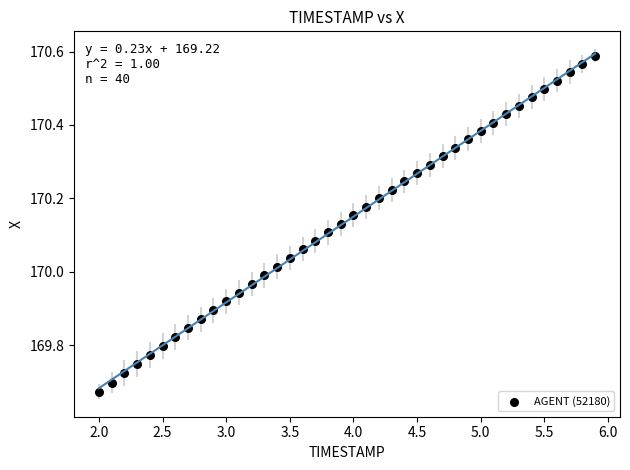

What is the range of Y values (max minus min)?

0.9